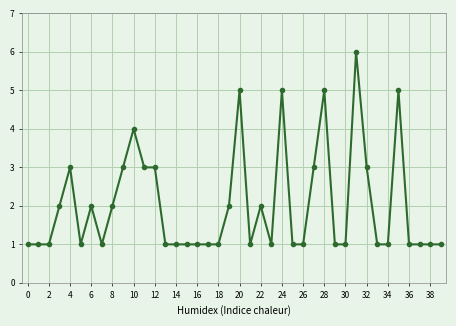

What is the sum of all values?

81